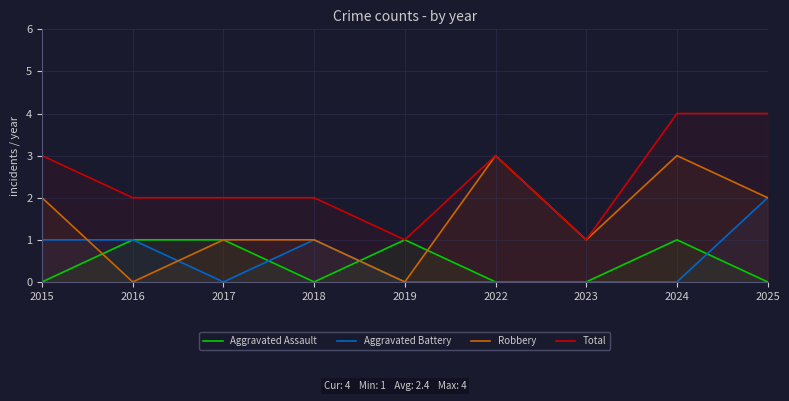

Is it true that Aggravated Battery equals 0 at 2017?

True